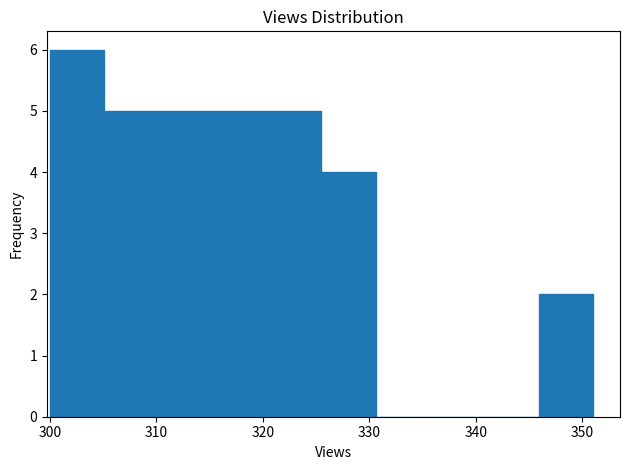

Reading left to right, transcribe this chart: for each bar, give the range it covers on the x-axis and its height. Neither the bar edges nor the heights are printed on the chart, so give them approximately, as read against the axes.

300.0 to 305.1: 6
305.1 to 310.2: 5
310.2 to 315.3: 5
315.3 to 320.4: 5
320.4 to 325.5: 5
325.5 to 330.6: 4
330.6 to 335.7: 0
335.7 to 340.8: 0
340.8 to 345.9: 0
345.9 to 351.0: 2